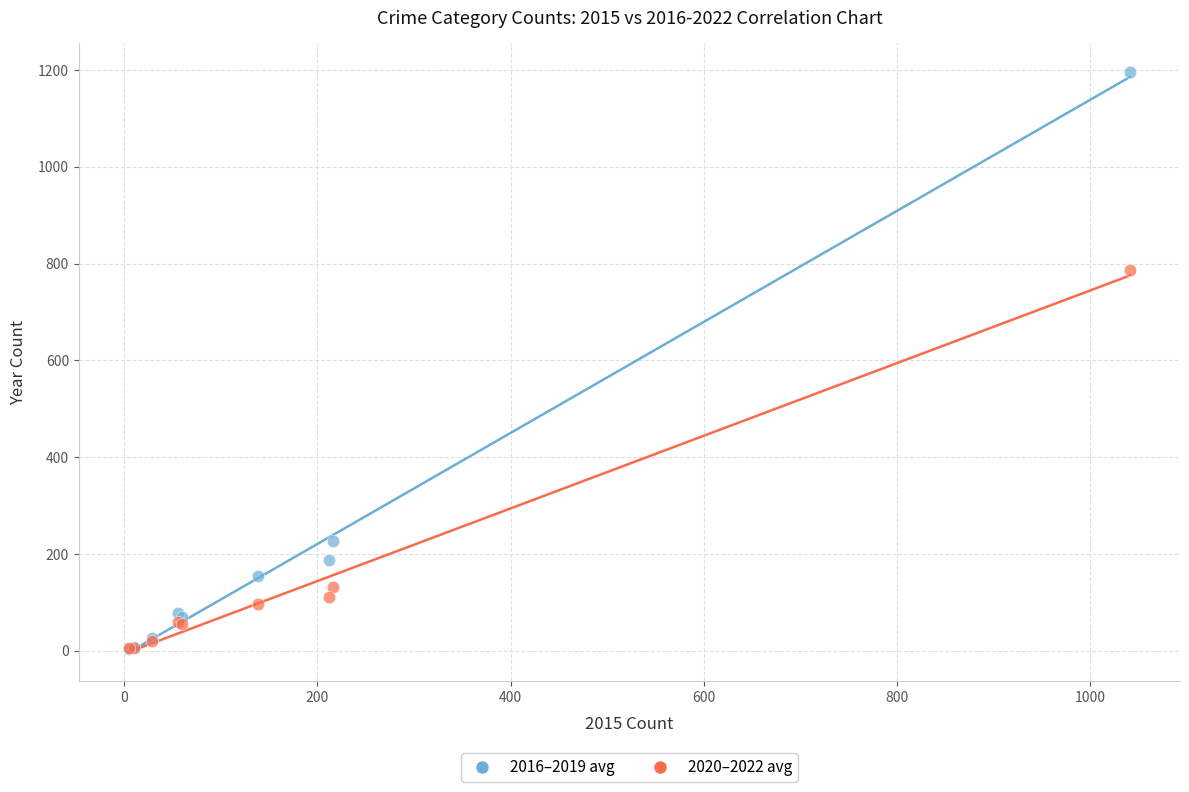

In the 2016–2019 avg series, what Y value is closest to 599?

225.8